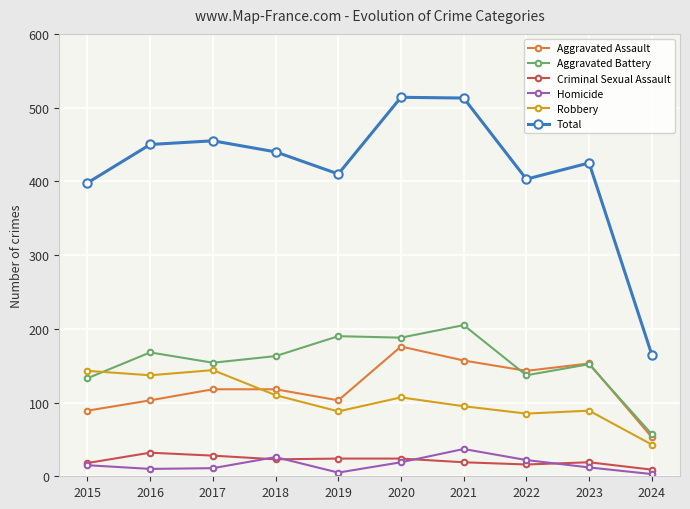

Is the value of Total at 2024 greater than the value of Robbery at 2017?

Yes